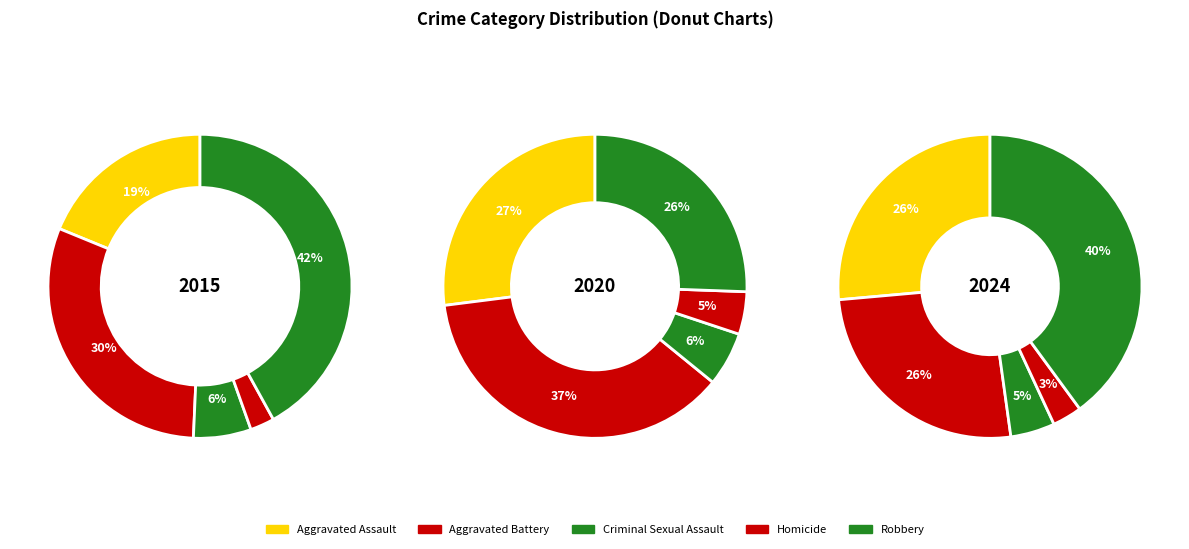

Which category has the biggest portion of the pie?

Robbery